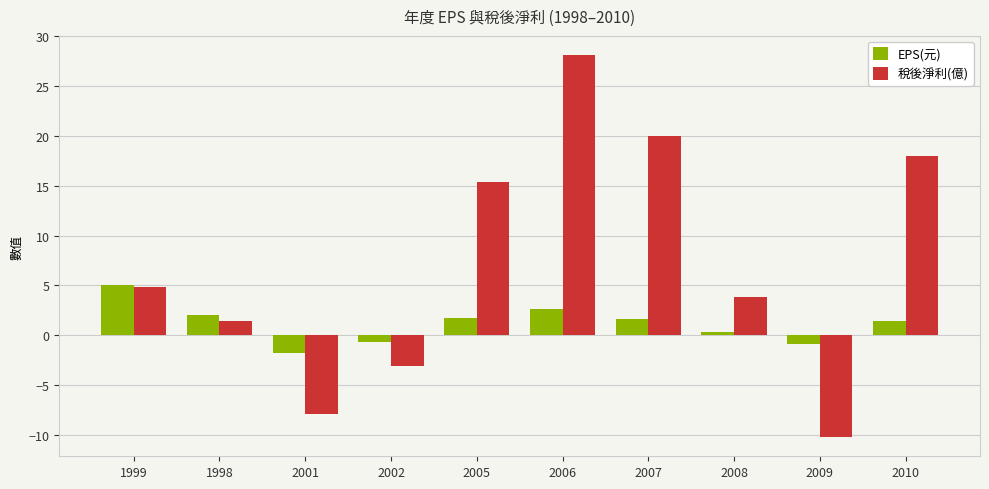

At which category is the sum across all series the highest?

2006